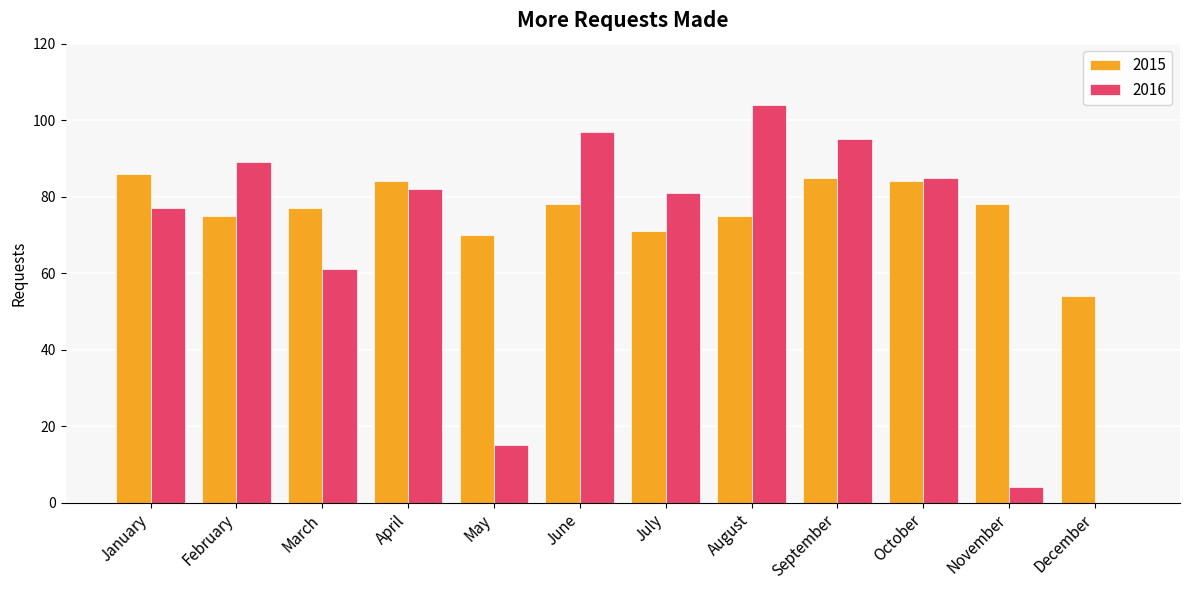

The 2015 series shows 86 at January. True or false?

True